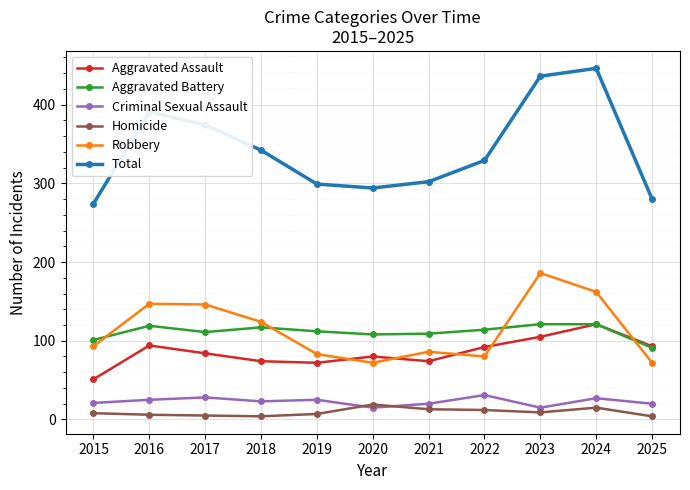

Is the value of Criminal Sexual Assault at 2022 greater than the value of Aggravated Battery at 2025?

No